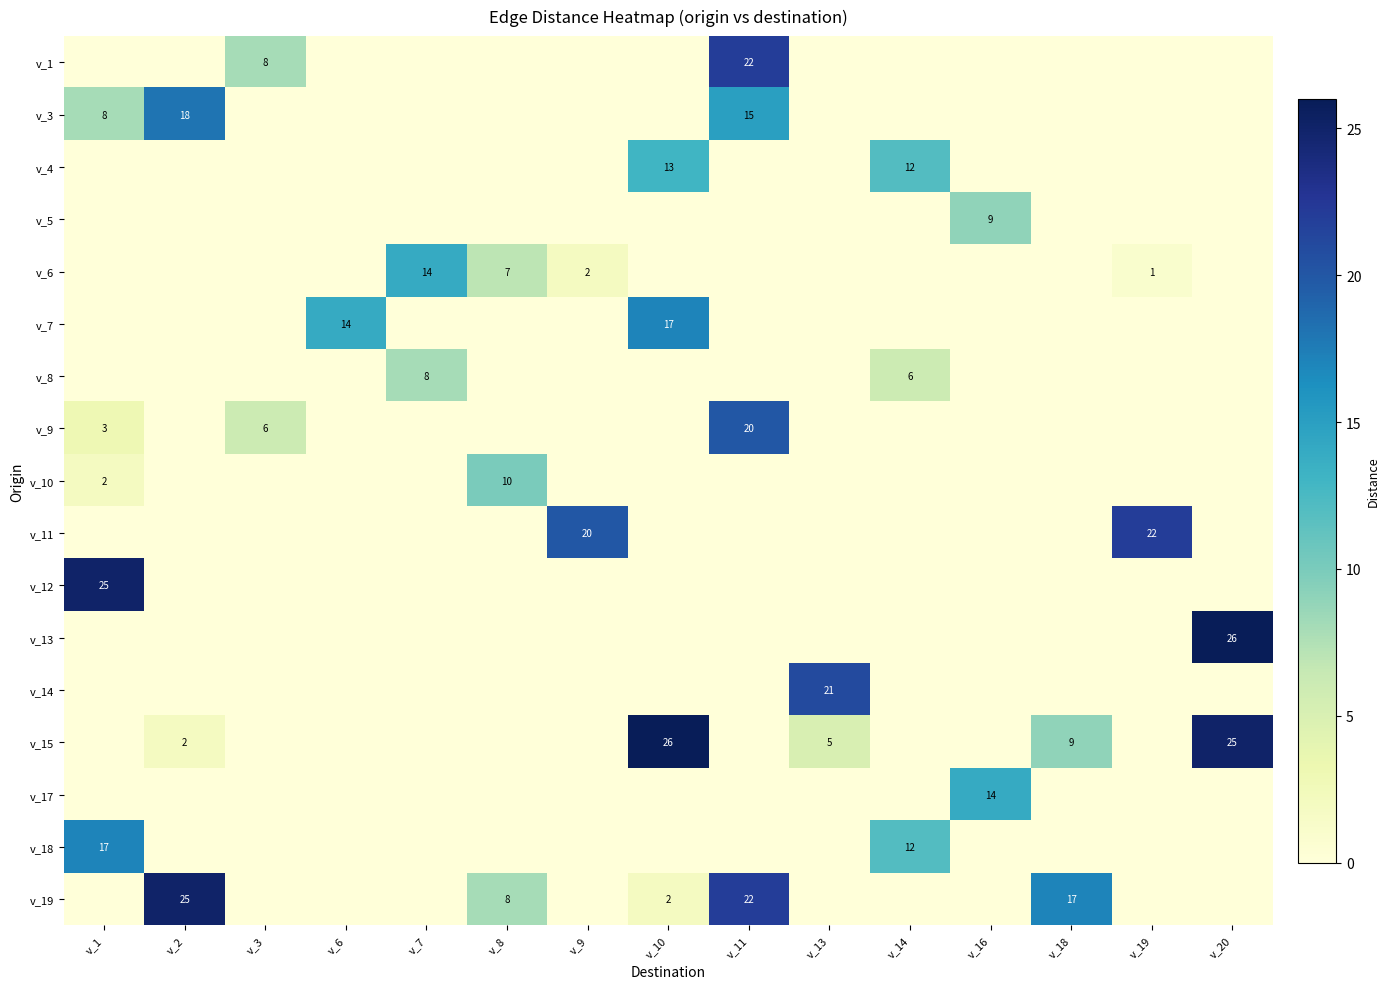

Is the value of v_13 at v_1 greater than the value of v_3 at v_2?

No